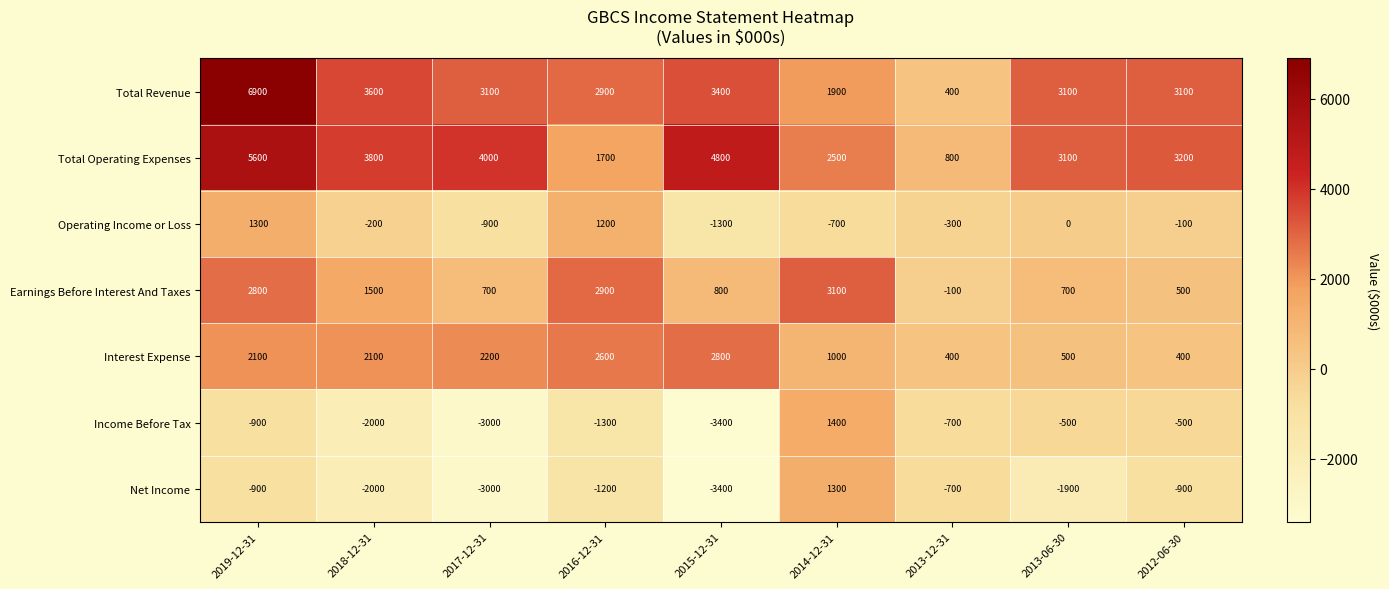

Rank the series at 2014-12-31 from highest to lowest value.

Earnings Before Interest And Taxes, Total Operating Expenses, Total Revenue, Income Before Tax, Net Income, Interest Expense, Operating Income or Loss